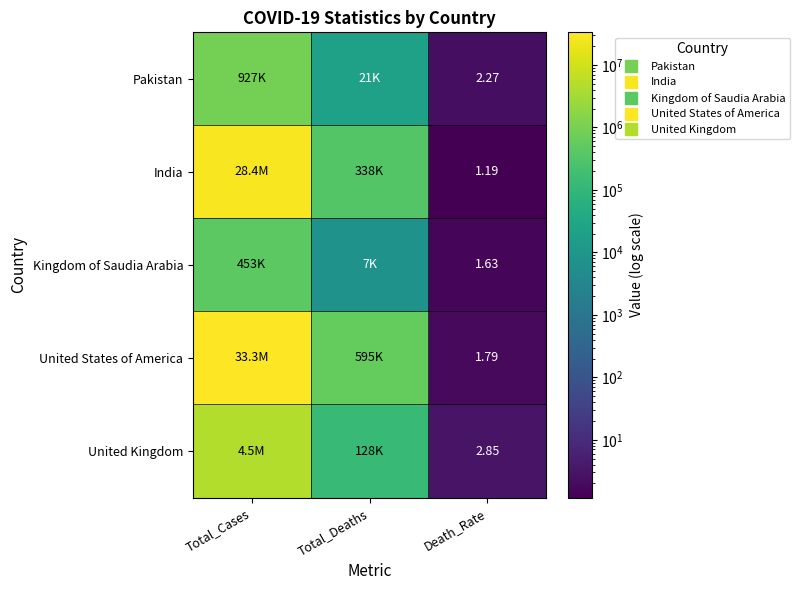

Is the value of India at Death_Rate greater than the value of United Kingdom at Total_Cases?

No